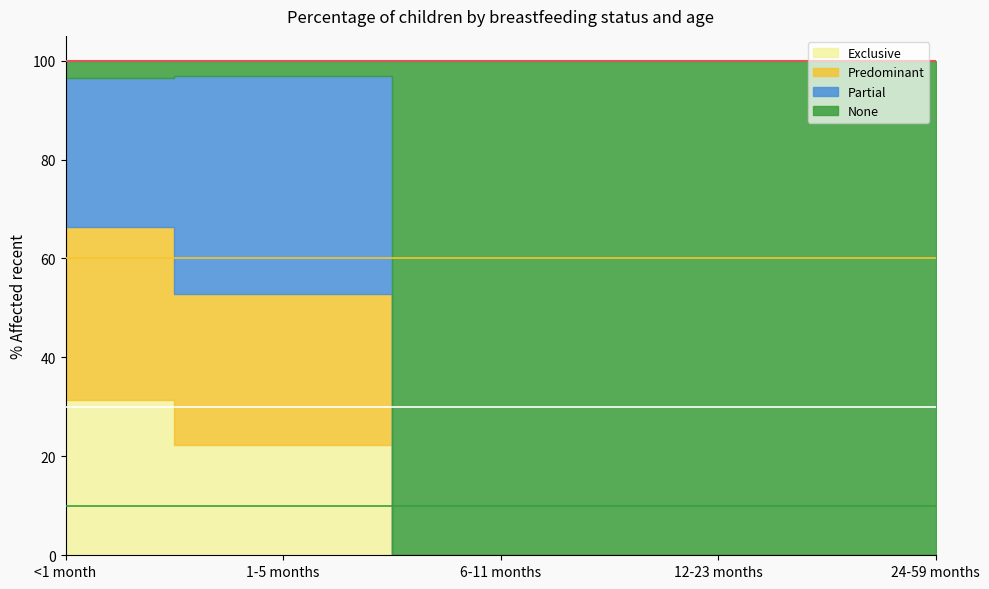

How many data points in Exclusive are above 0?

2